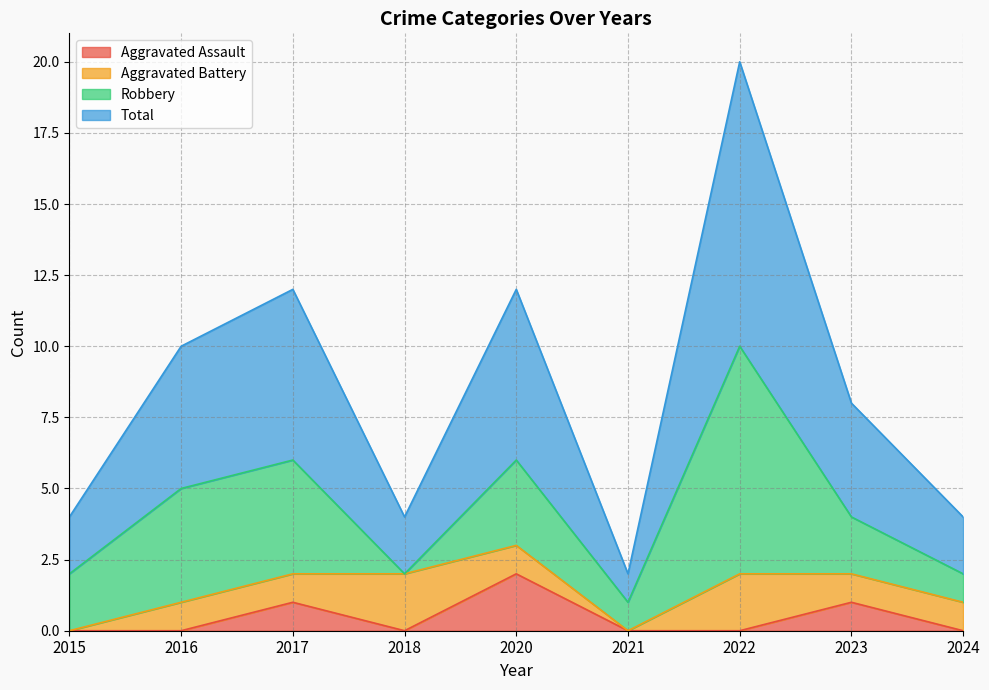

The Aggravated Assault series shows -1 at 2018. True or false?

False